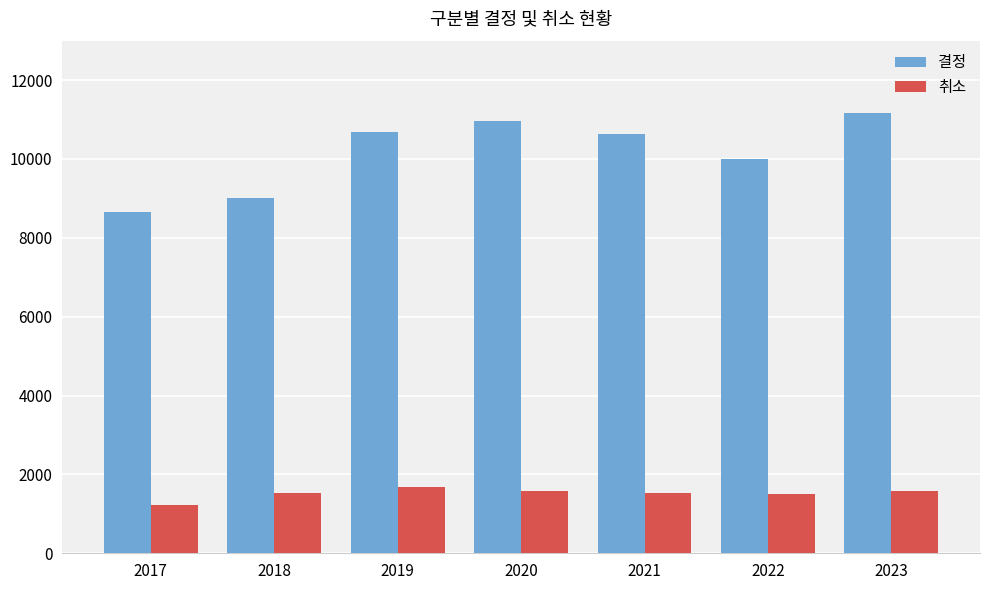

At which category does the chart reach its peak across all series?

2023